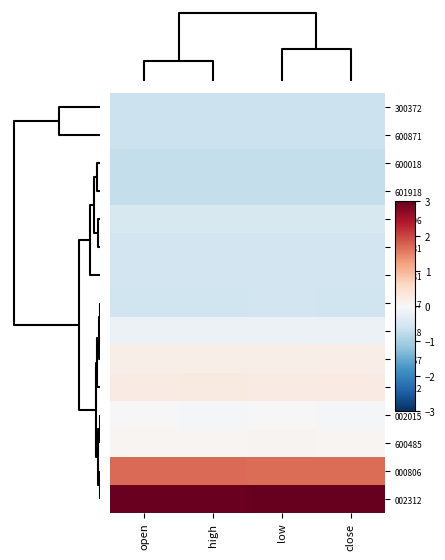

List the series in order of their peak value, lowest first.

601918, 600018, 600871, 300372, 000717, 600581, 600381, 600806, 300028, 002015, 600485, 002667, 000622, 000806, 002312